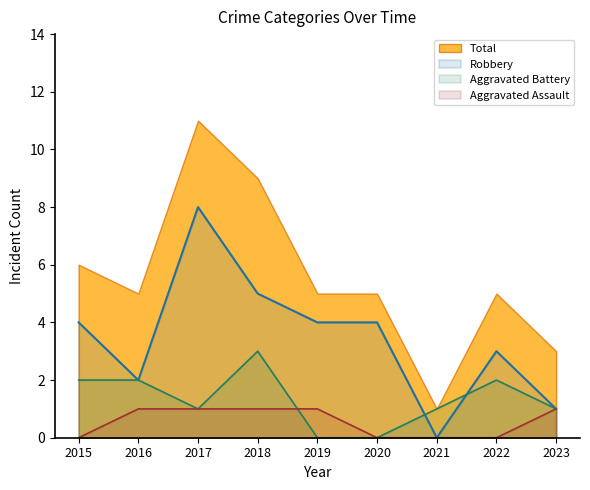

What is the average value of the Aggravated Battery series?

1